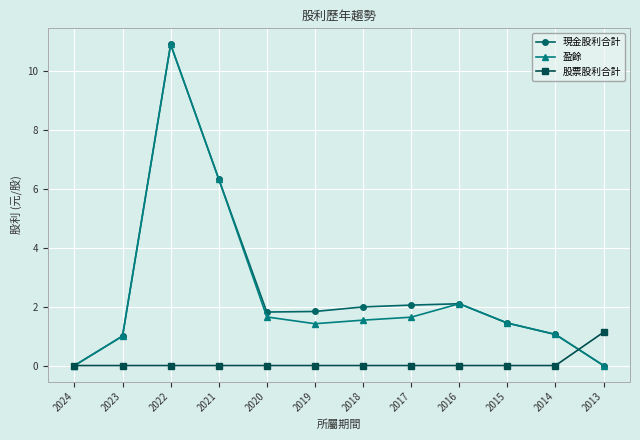

After their last crossing, which series has the higher values: 股票股利合計 or 現金股利合計?

股票股利合計